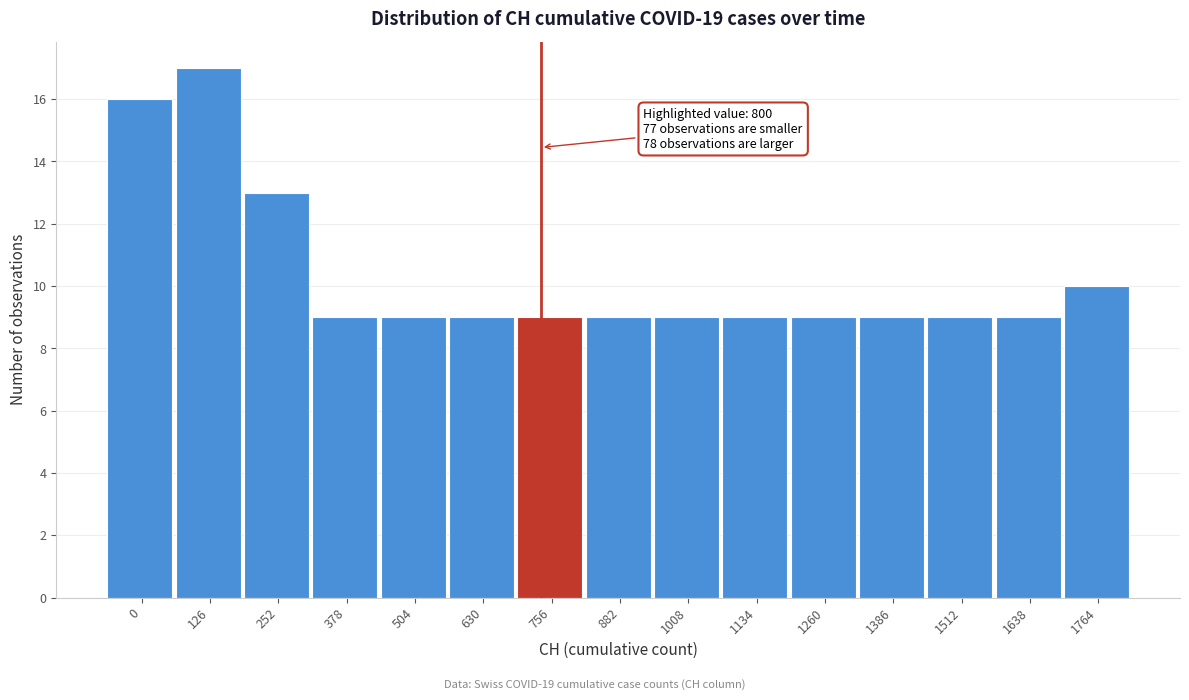

Reading left to right, list all the values displayed in this chart.

16	17	13	9	9	9	9	9	9	9	9	9	9	9	10